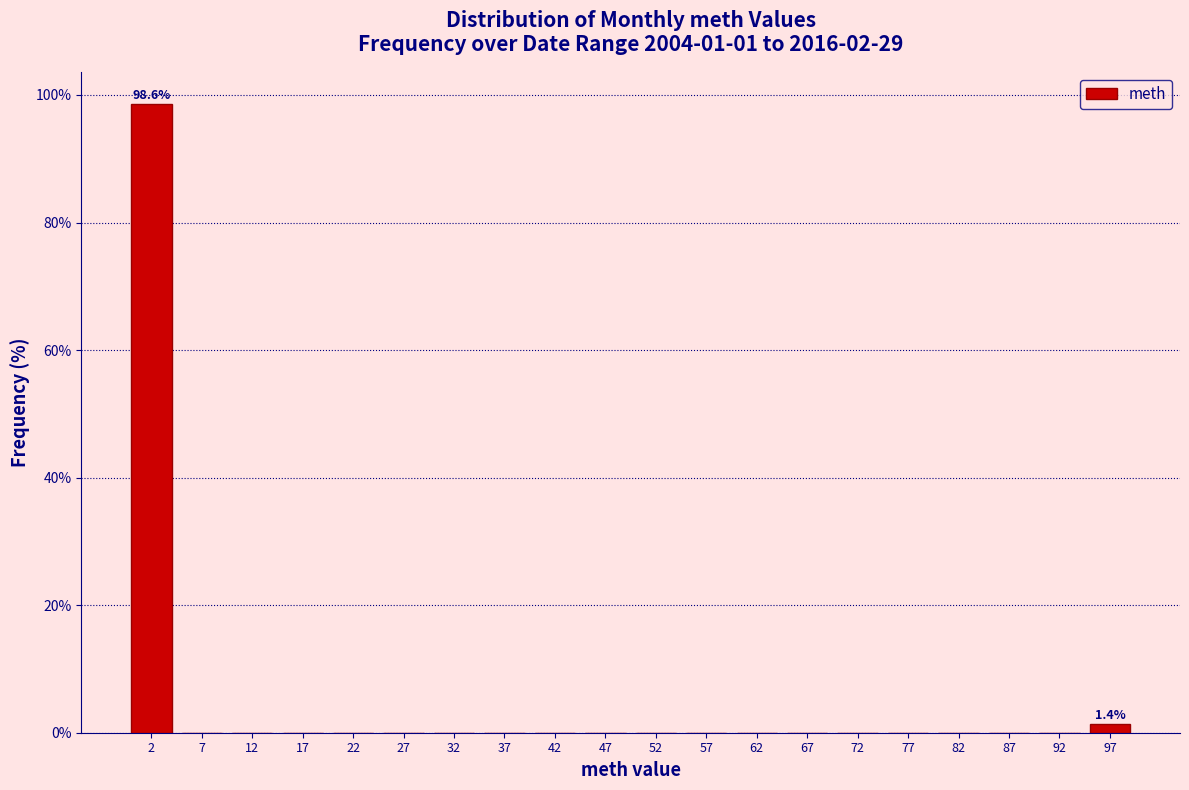

Which range on the x-axis has the tallest bar?

0 to 5